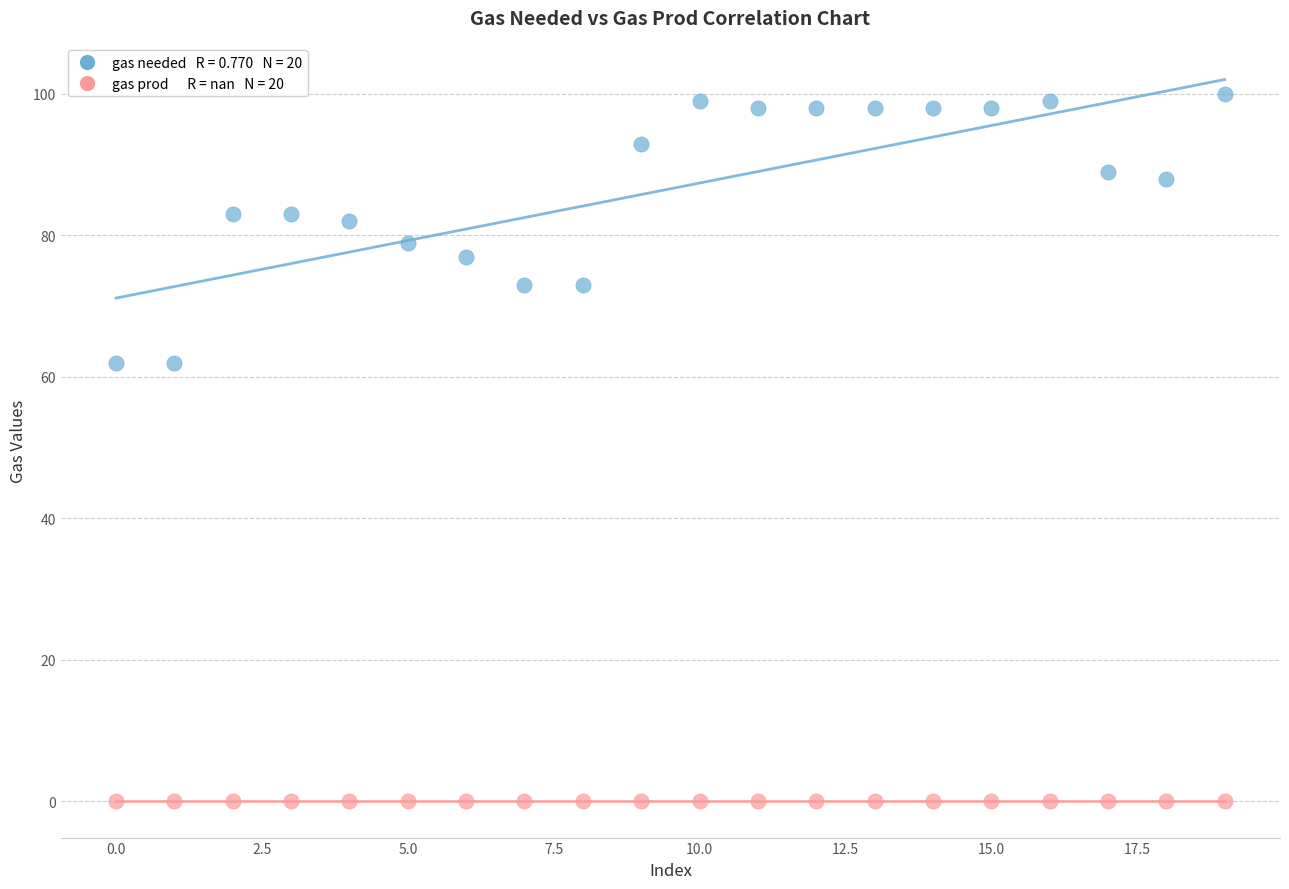

How many points are shown in the scatter plot?

40